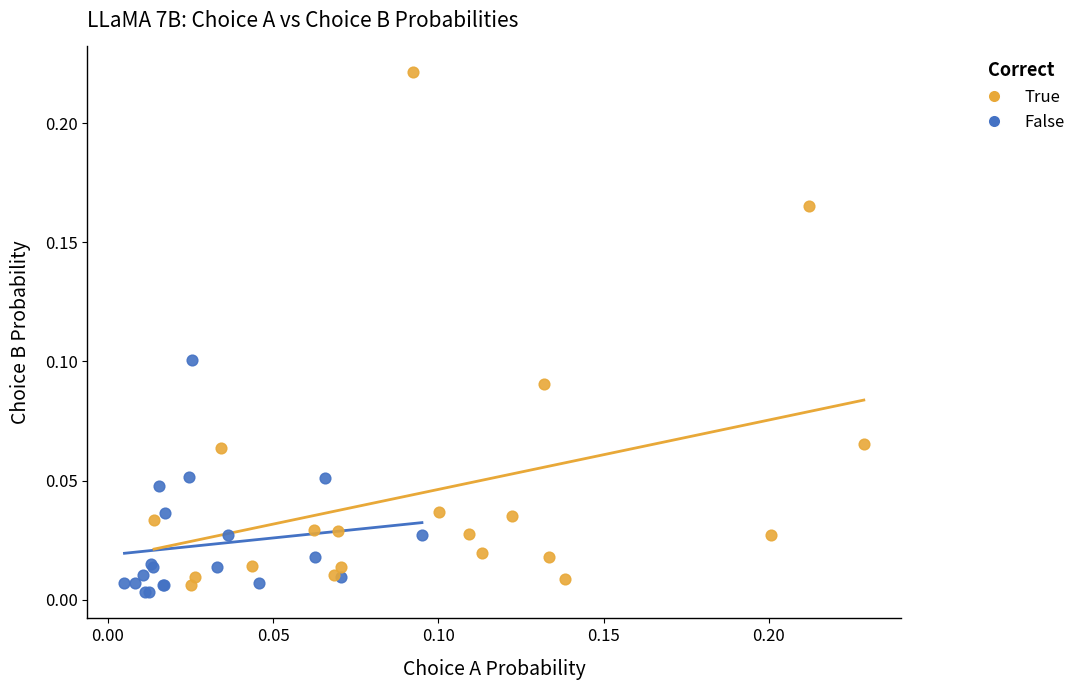

Which series reaches the maximum Y coordinate?

True